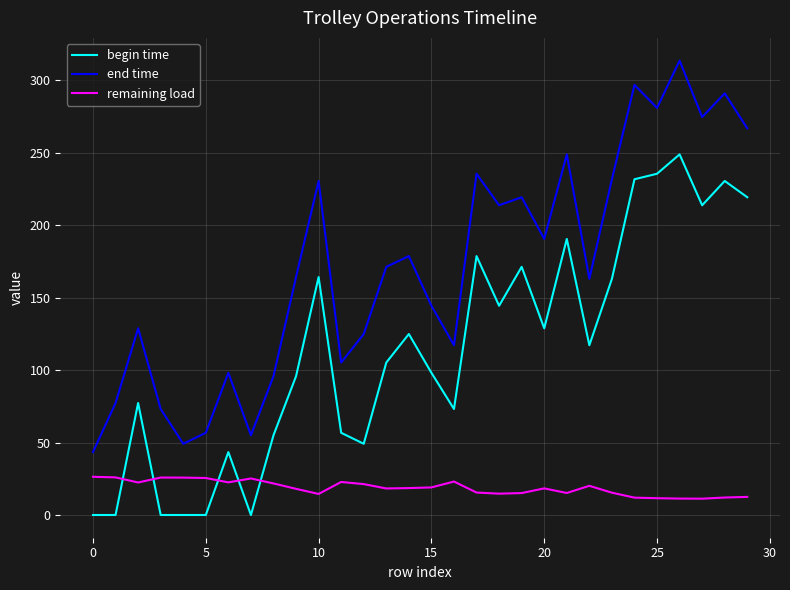

What are all the series names shown in the legend?

begin time, end time, remaining load